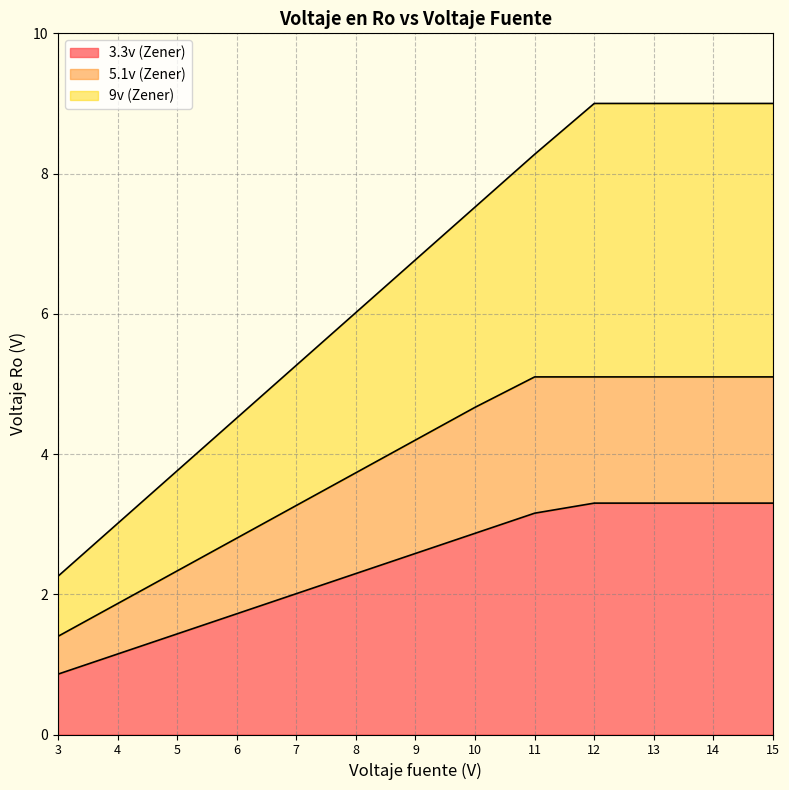

Reading left to right, what are all the values shown in this chart?

3.3v (Zener): 0.9	1.1	1.4	1.7	2.0	2.3	2.6	2.9	3.2	3.3	3.3	3.3	3.3
5.1v (Zener): 1.4	1.9	2.3	2.8	3.3	3.7	4.2	4.7	5.1	5.1	5.1	5.1	5.1
9v (Zener): 2.3	3.0	3.8	4.5	5.3	6.0	6.8	7.5	8.3	9.0	9.0	9.0	9.0